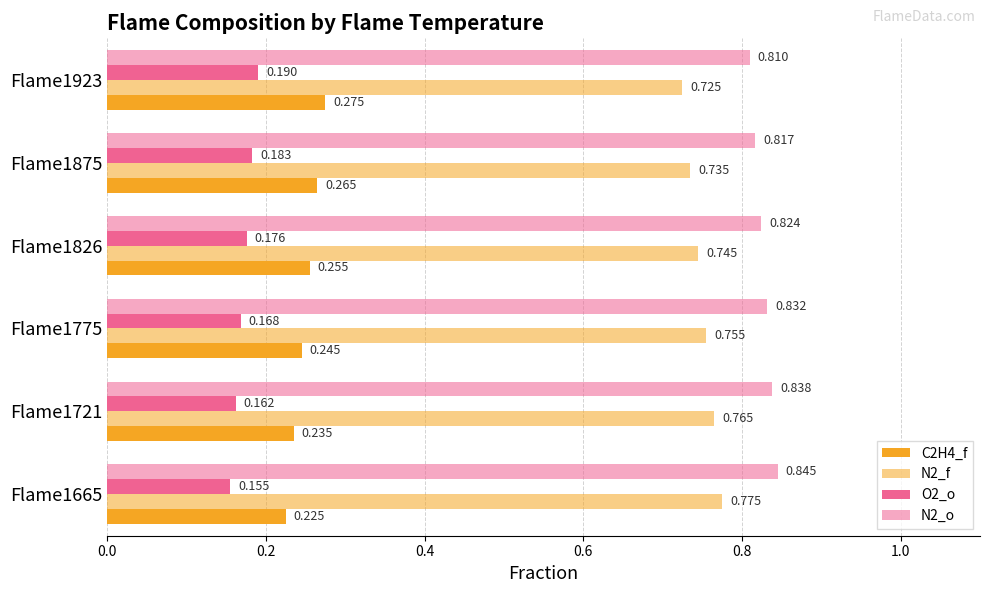

How many distinct data groups are displayed?

4